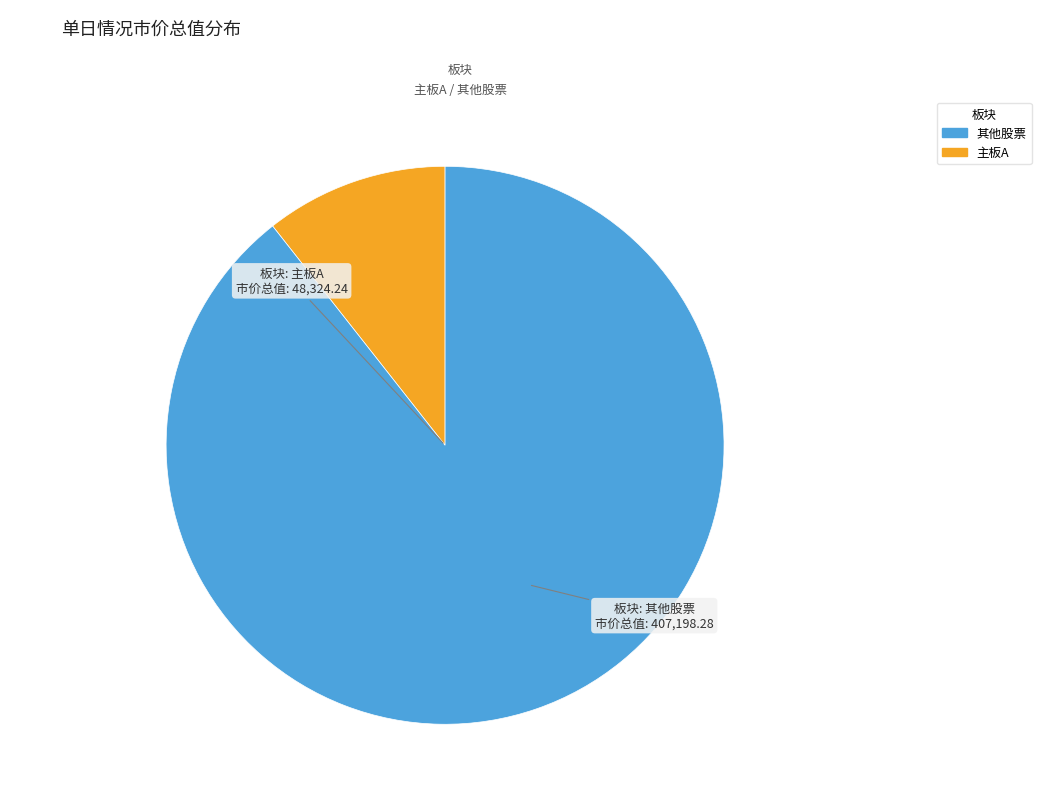

Is there any slice that represents more than half of the pie?

Yes